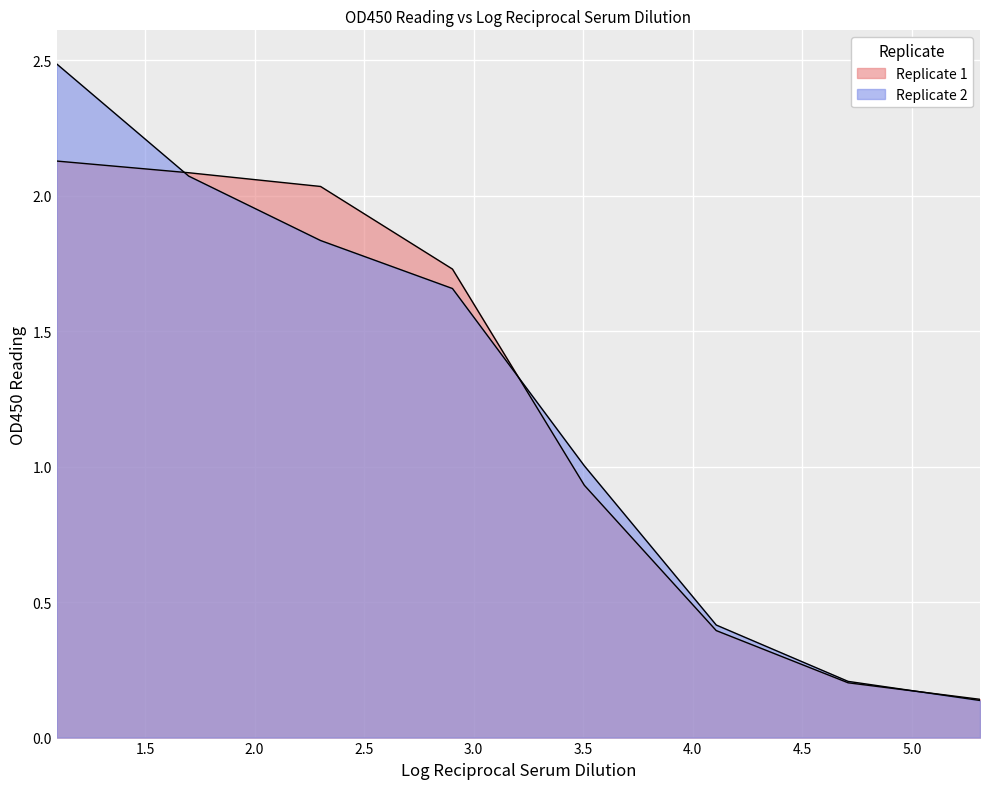

Between which two adjacent categories do Replicate 2 and Replicate 1 first intersect?

1.0969100130080565 and 1.6989700043360187